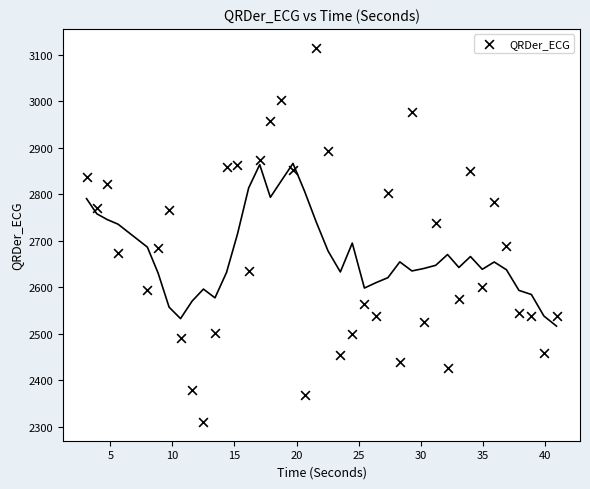

What is the range of Y values (max minus min)?

805.0